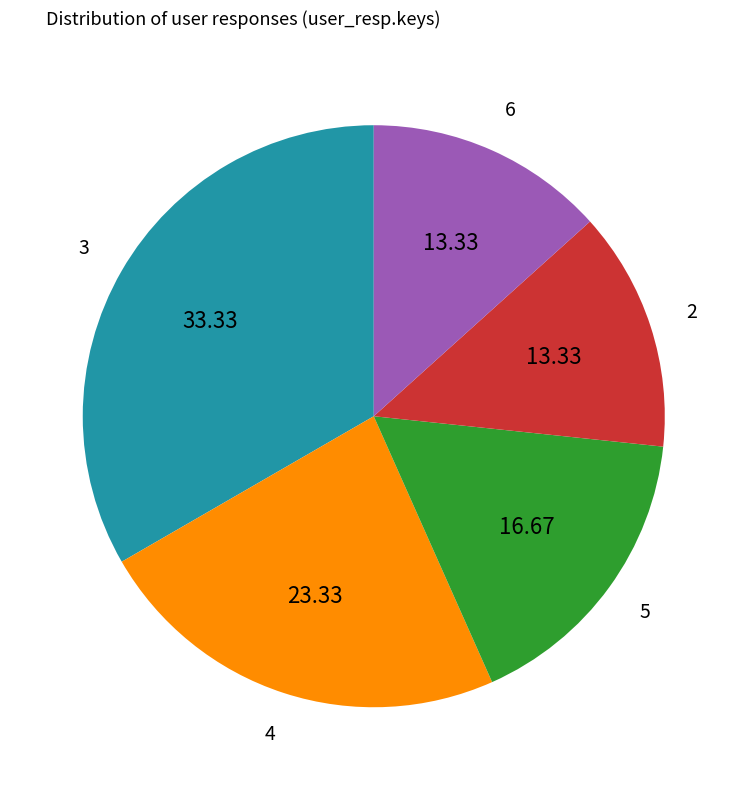

Does any single category account for the majority?

No